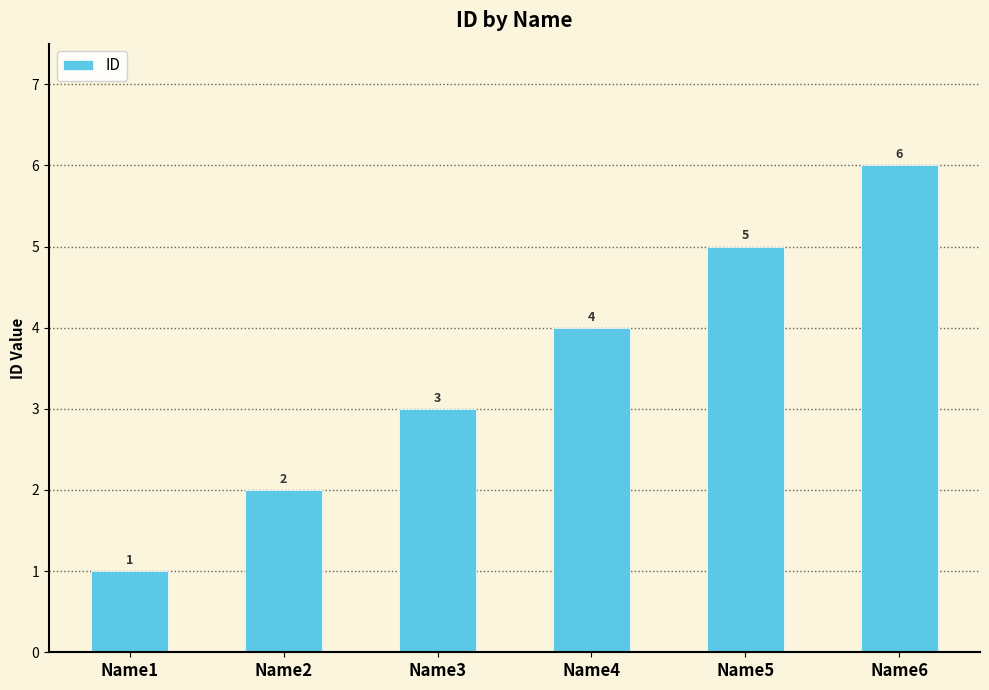

What is the value of the 2nd bar from the left?

2